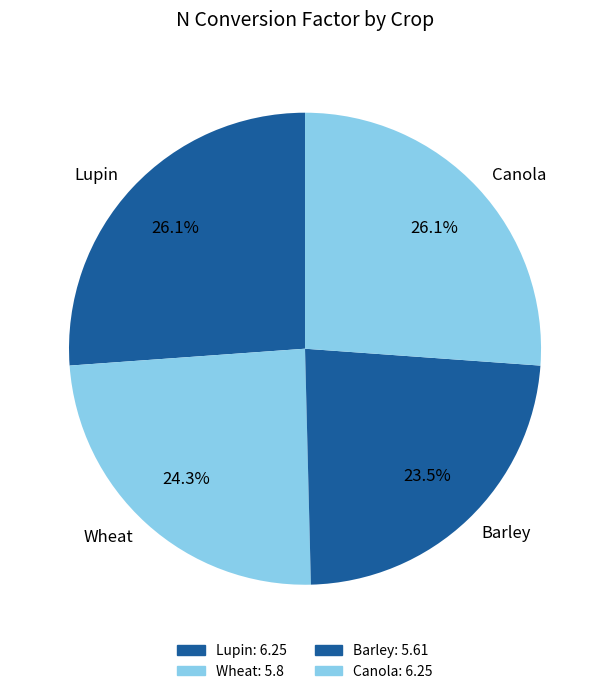

Count the number of slices in the pie.

4